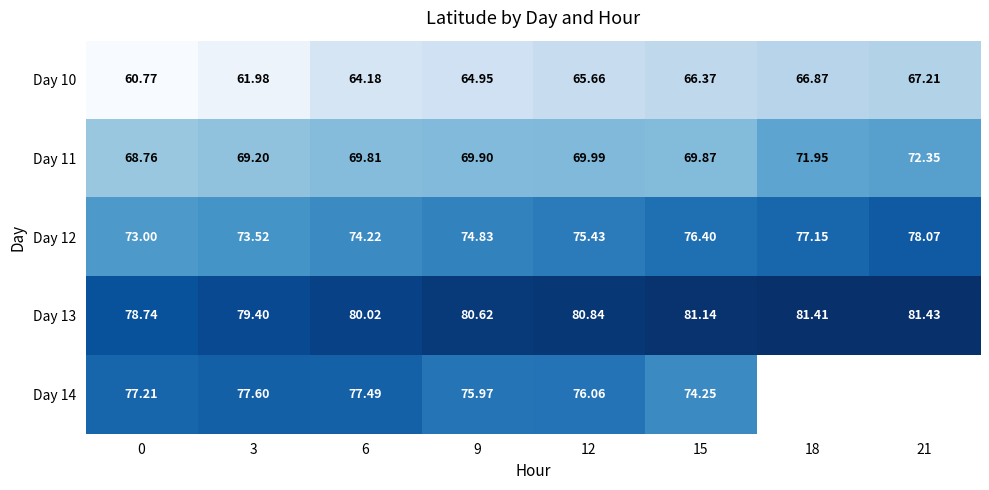

What is the maximum value for Day 10?

67.2